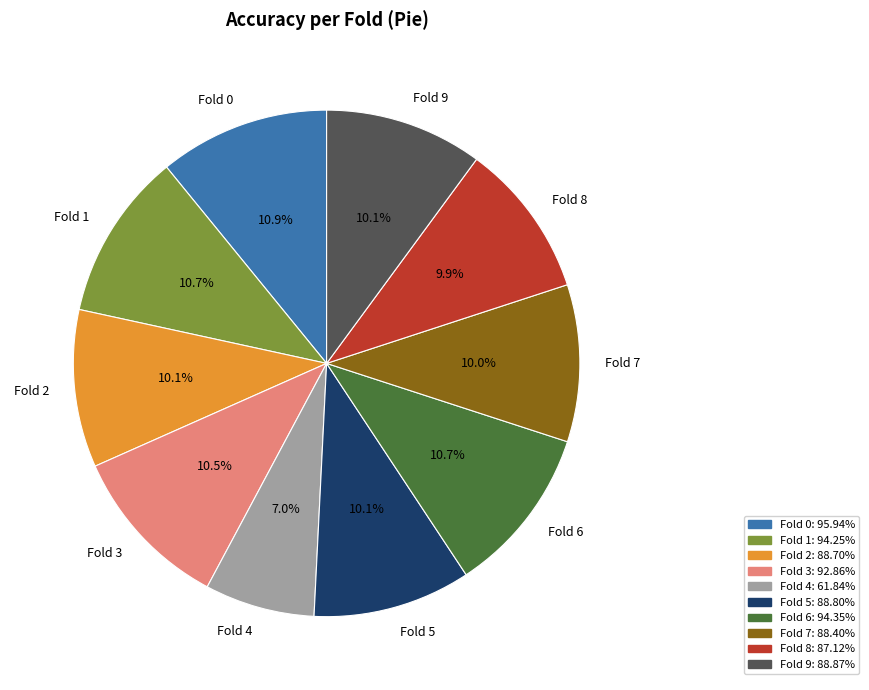

How many slices are in this pie chart?

10